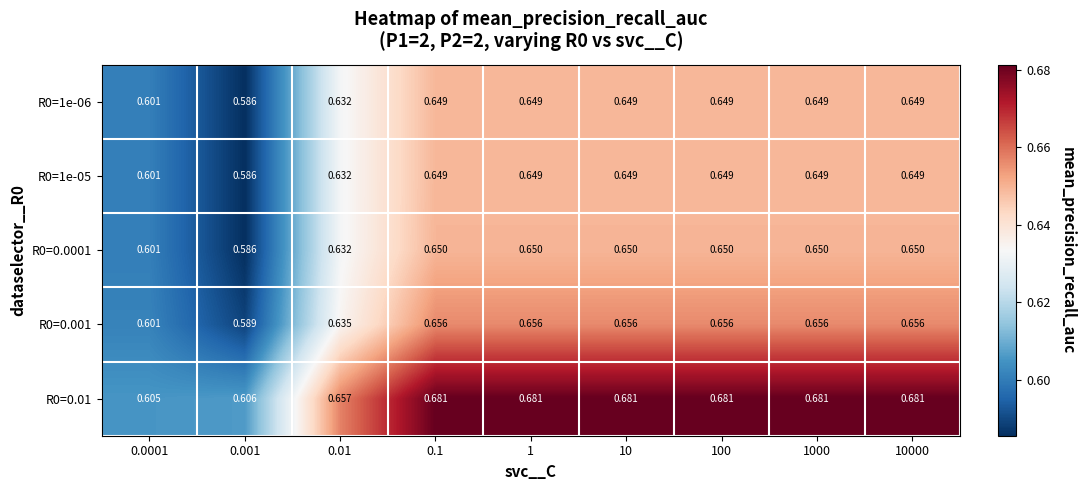

At how many categories does at least one series exceed 0?

9